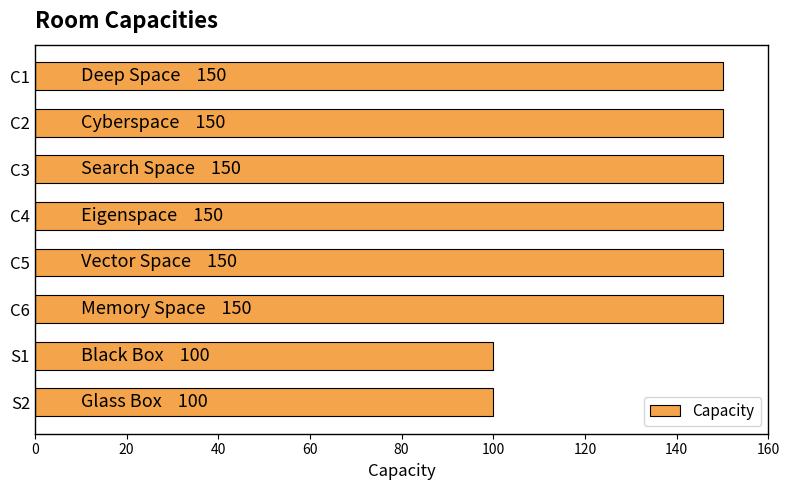

Approximately how many times larger is the value at S2 compared to S1?

1.0